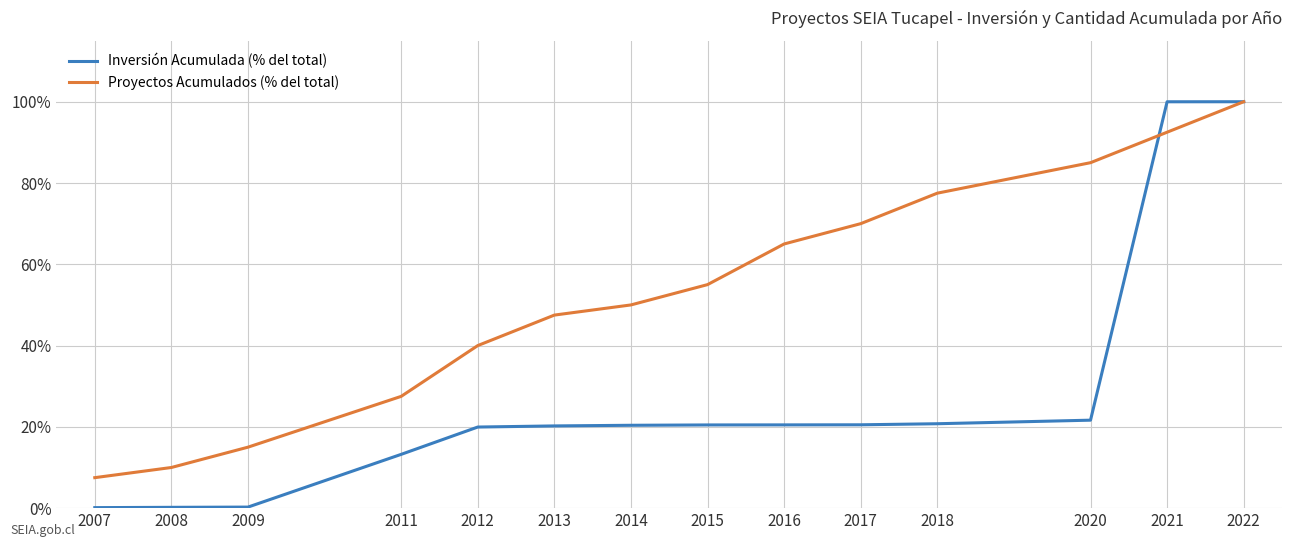

Which category has the highest value in the Proyectos Acumulados (% del total) series?

2022